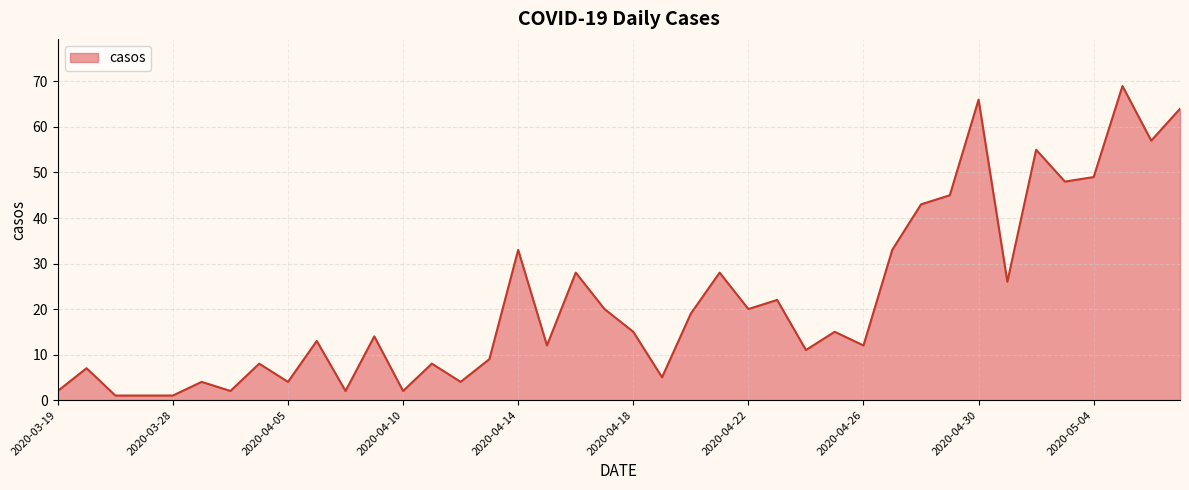

What is the maximum value shown in the chart?

69